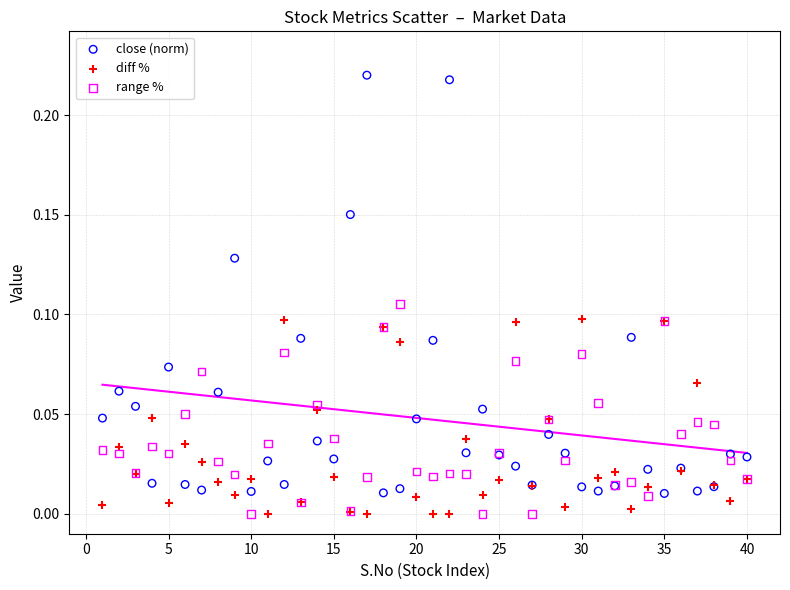

What is the X range (max minus min) for the scatter plot?

39.0